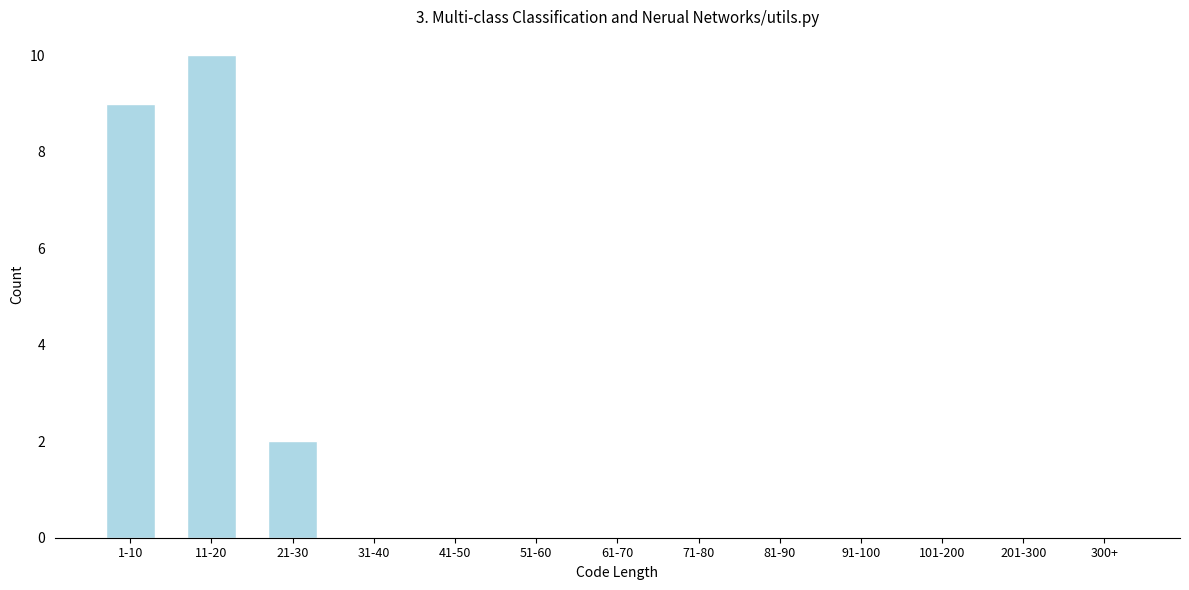

Reading right to left, what are all the values shown in this chart?

300+=0	201-300=0	101-200=0	91-100=0	81-90=0	71-80=0	61-70=0	51-60=0	41-50=0	31-40=0	21-30=2	11-20=10	1-10=9